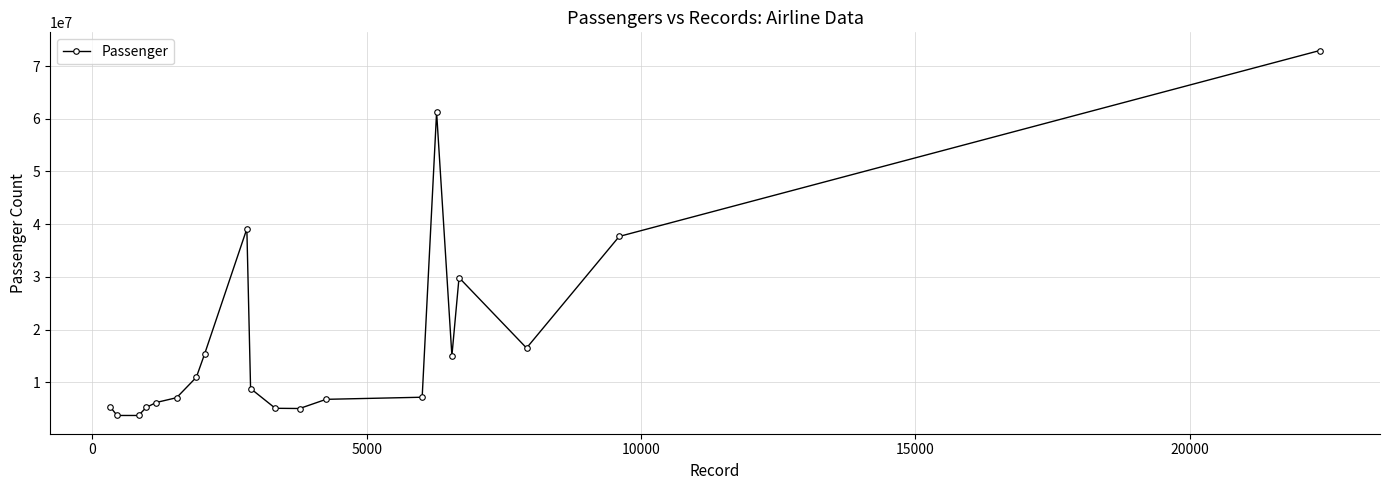

True or false: the data has more than 2 interior local peaks.

True